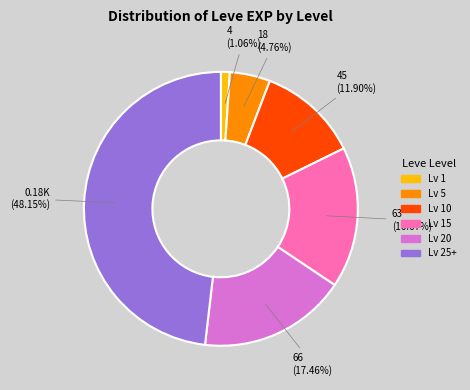

Is there a majority slice in this chart?

No